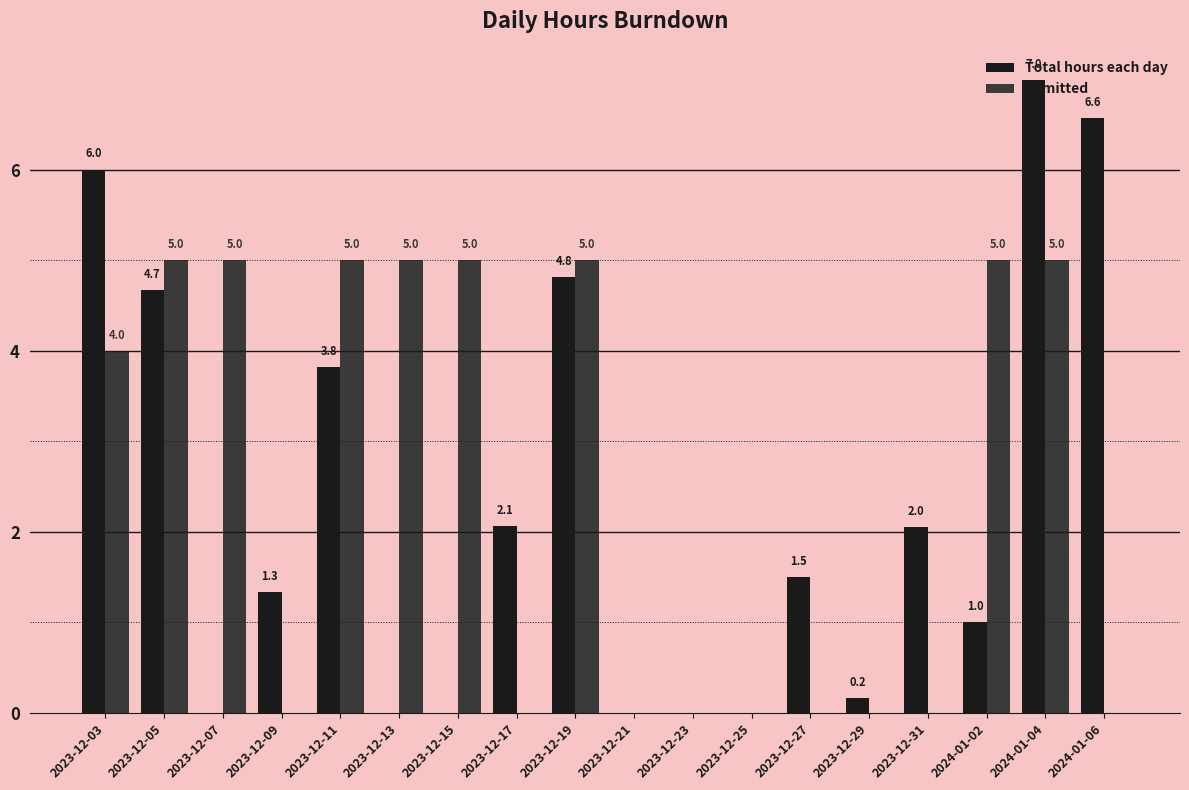

How many groups of bars are there?

18